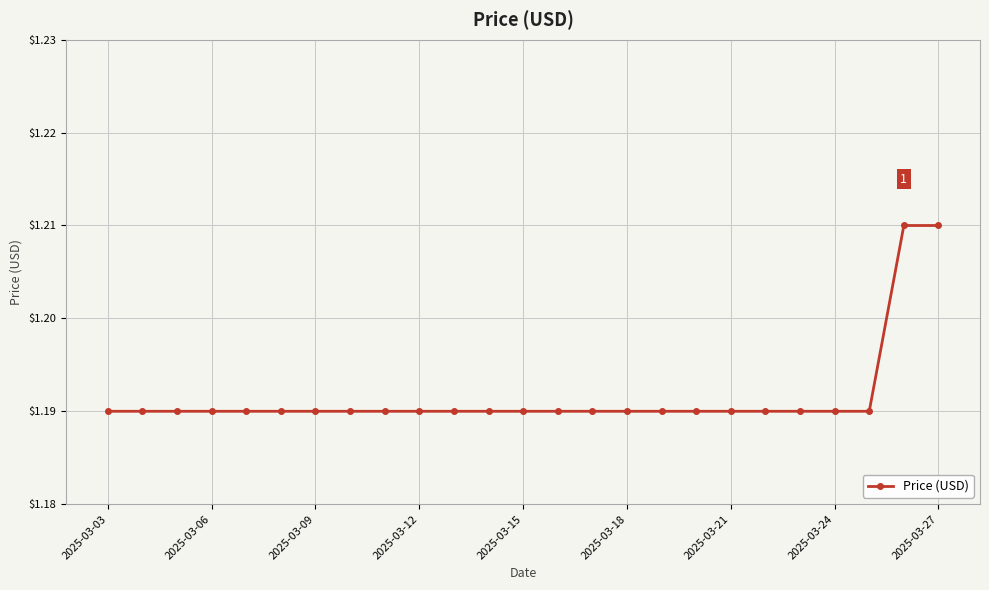

Count the values in the range 1 to 2.

25